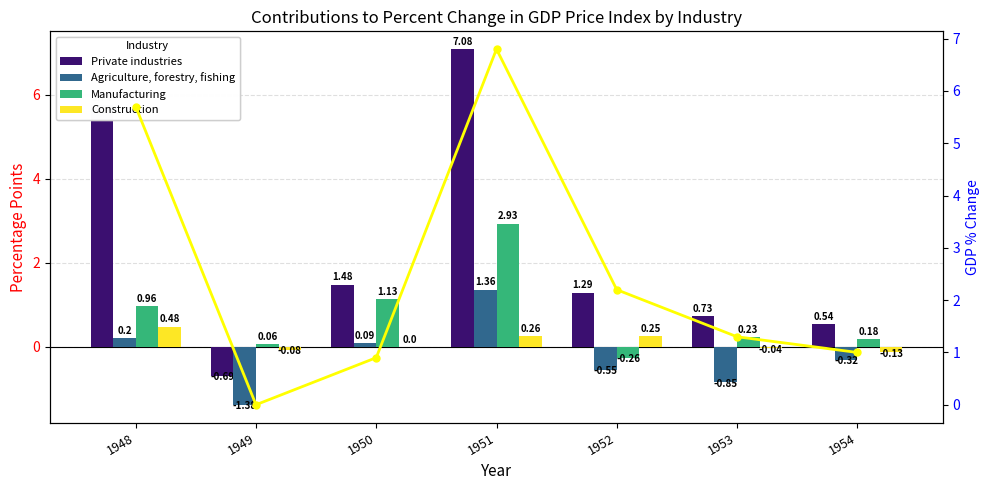

The Agriculture, forestry, fishing series shows -0.6 at 1952. True or false?

True